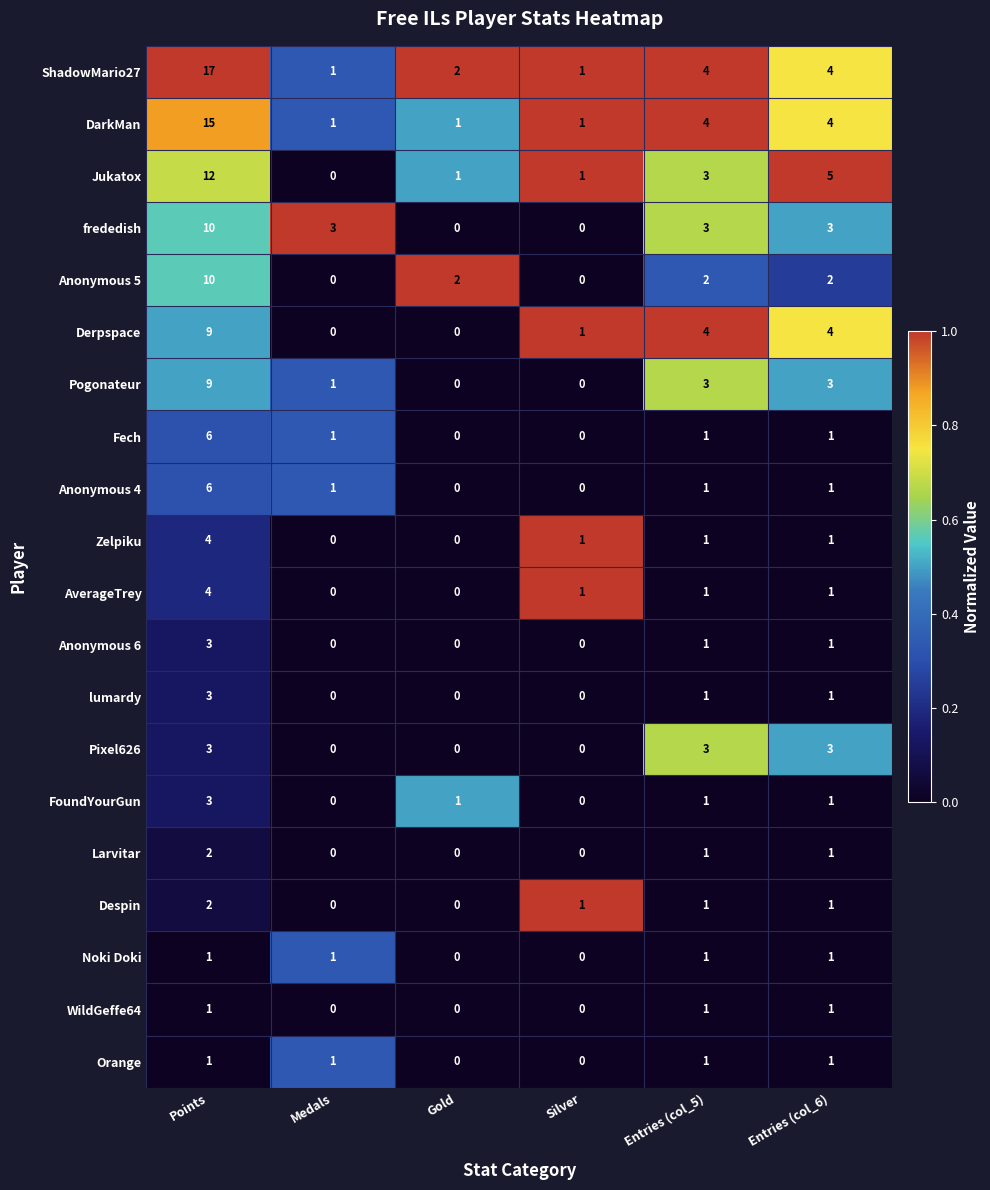

Is it true that AverageTrey equals 2 at Medals?

False